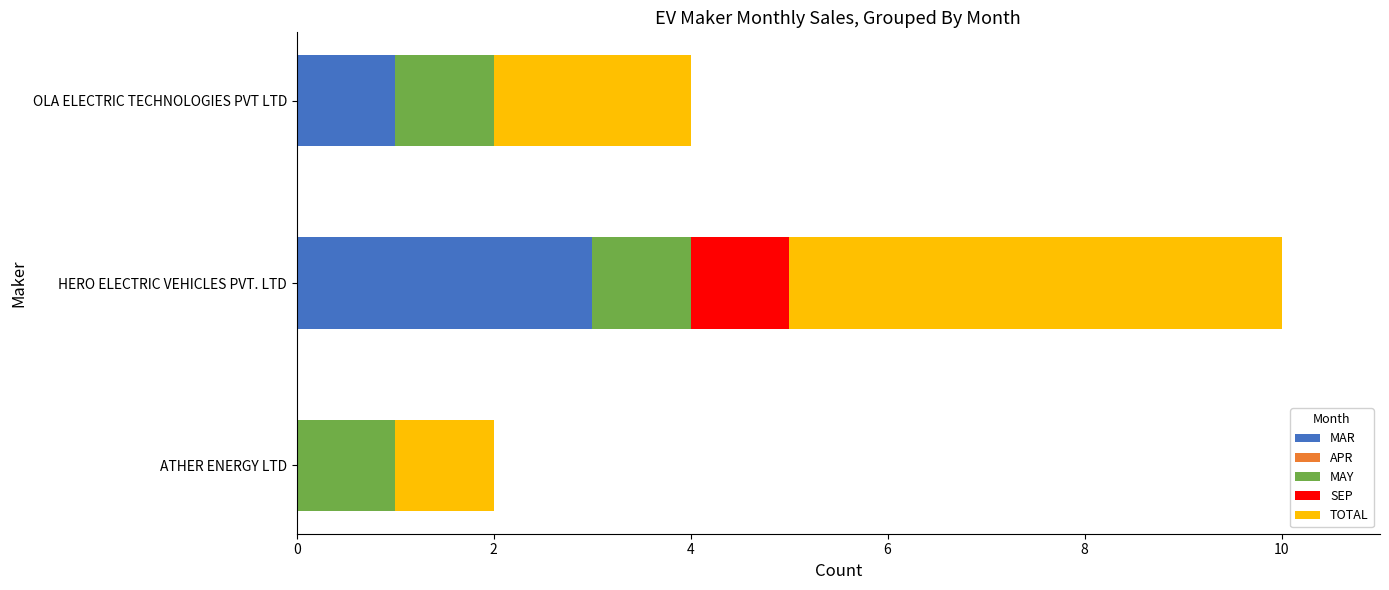

What is the total value across all series at OLA ELECTRIC TECHNOLOGIES PVT LTD?

4